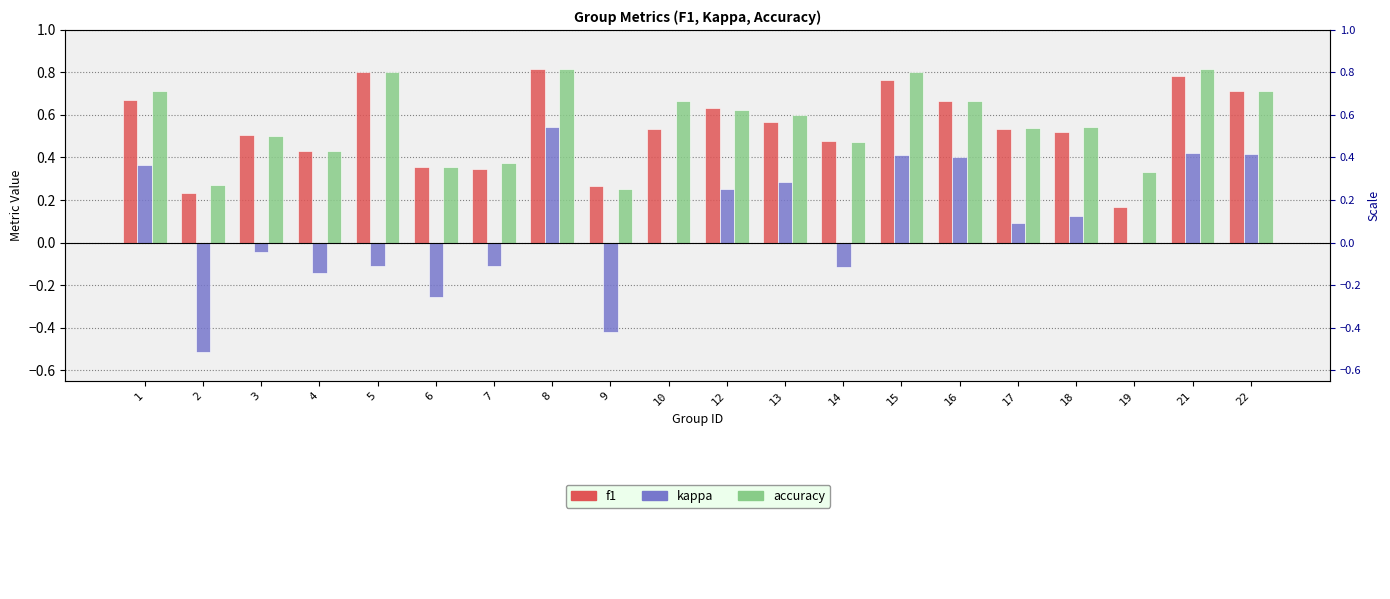

What is the difference between the highest and lowest values at 15?

0.4